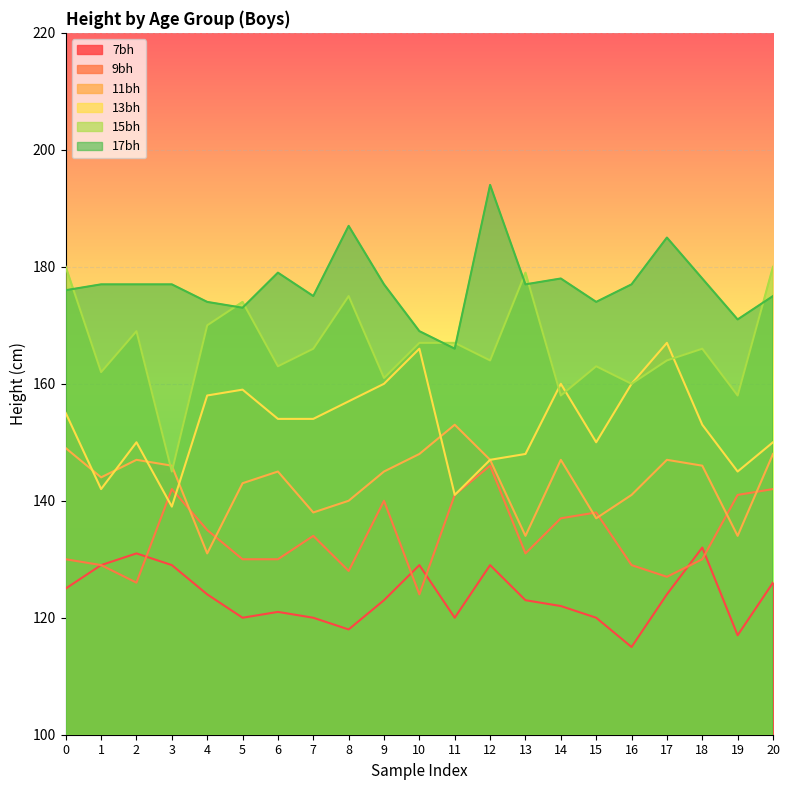

How many lines are shown in the chart?

6